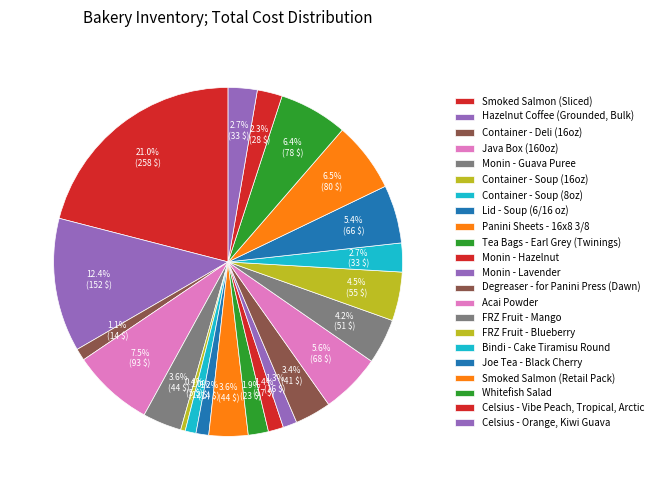

Does FRZ Fruit - Blueberry account for over 50% of the chart?

No